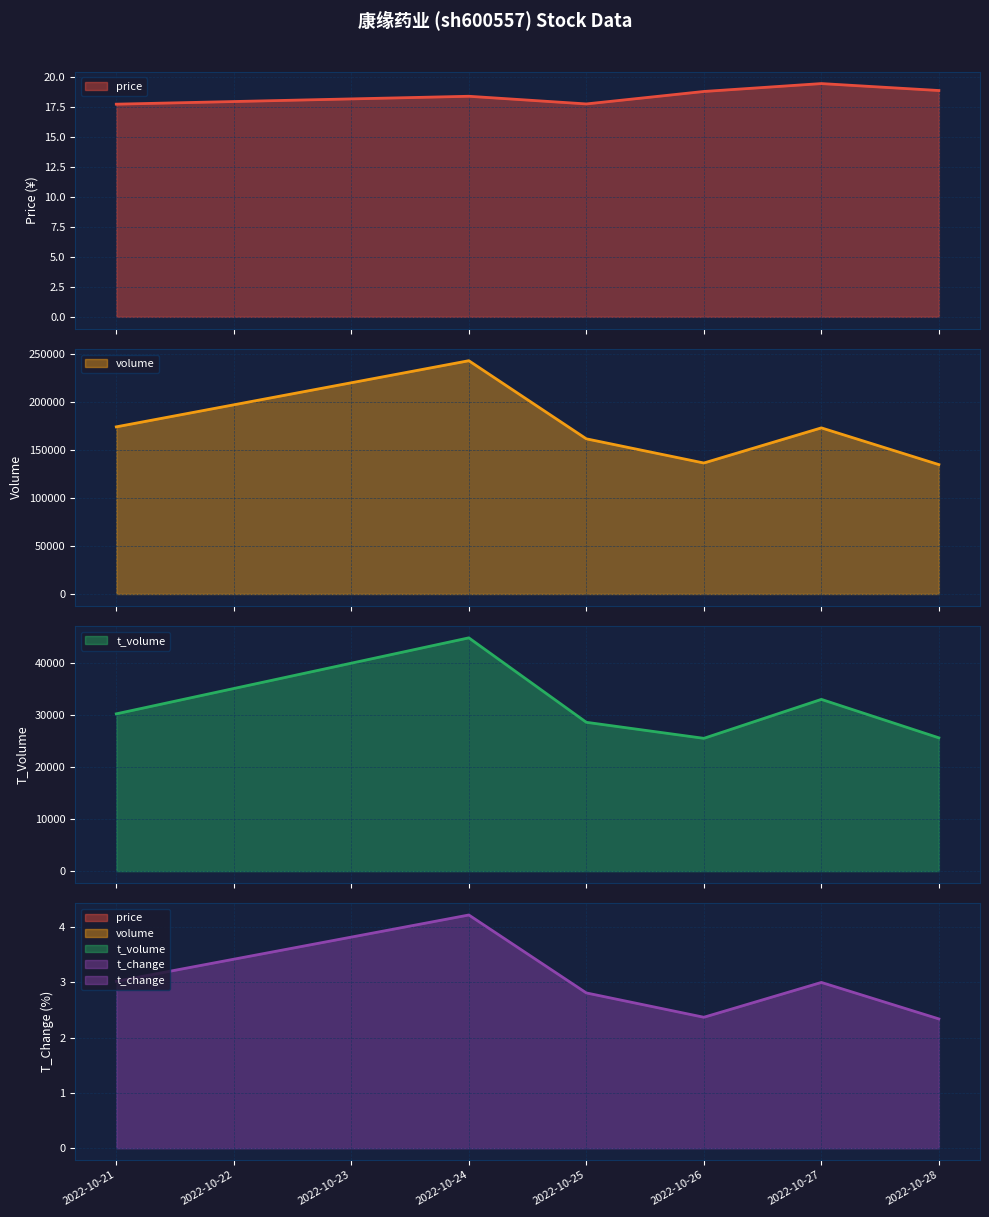

Reading right to left, list all the values displayed in this chart.

price: 18.9	19.5	18.8	17.8	18.4	17.8
volume: 134840.0	173120.0	136516.0	161698.0	243113.0	174187.0
t_volume: 25660.0	33062.0	25564.0	28651.0	44907.0	30278.0
t_change: 2.3	3.0	2.4	2.8	4.2	3.0